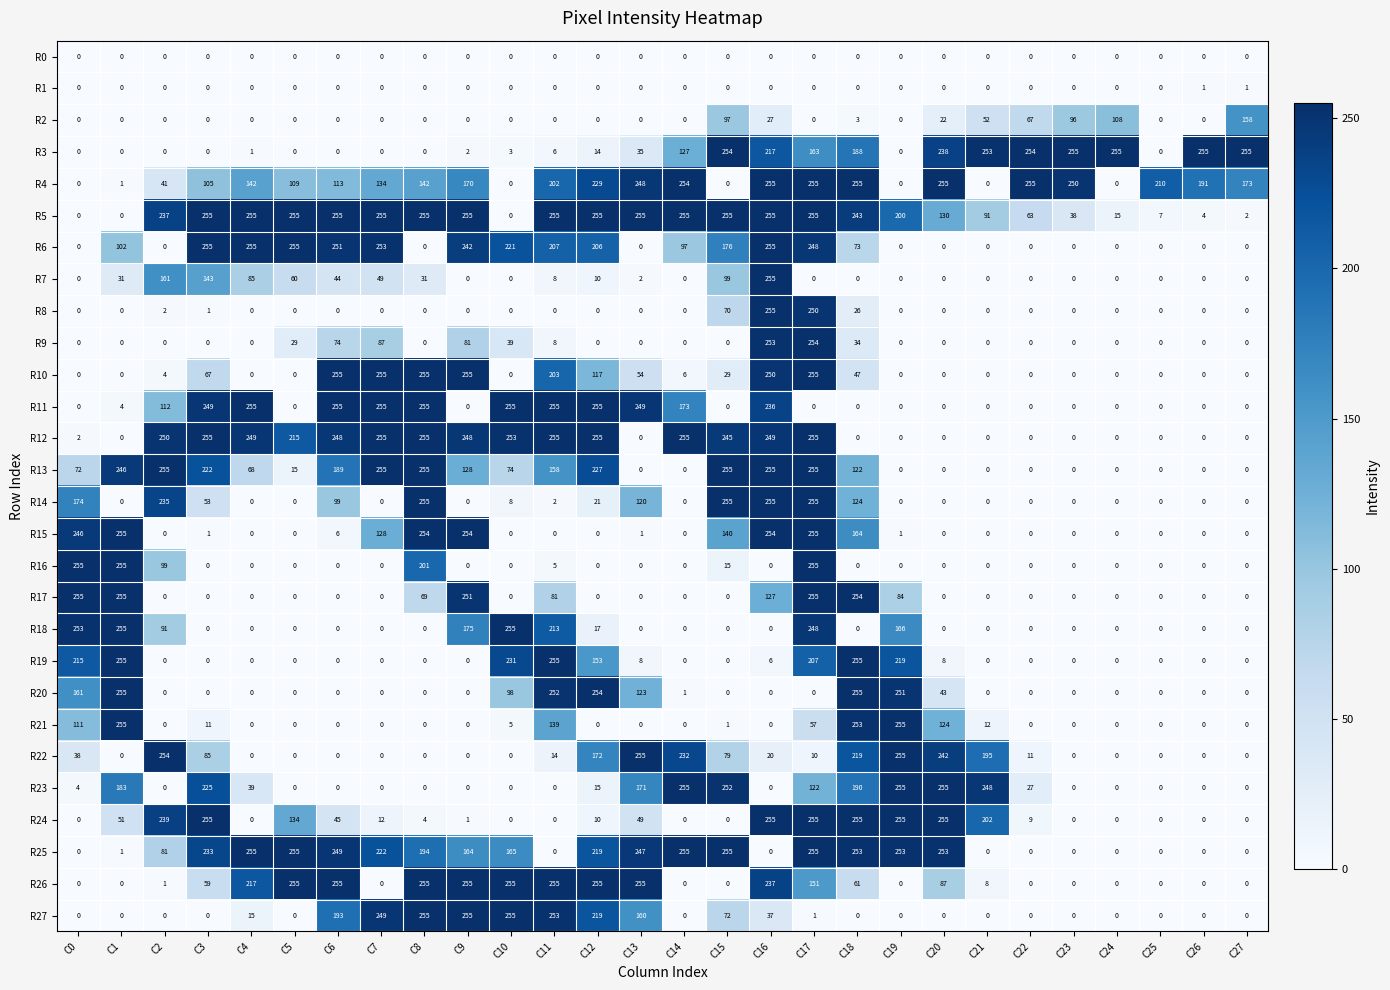

At which category is the sum across all series the highest?

C17